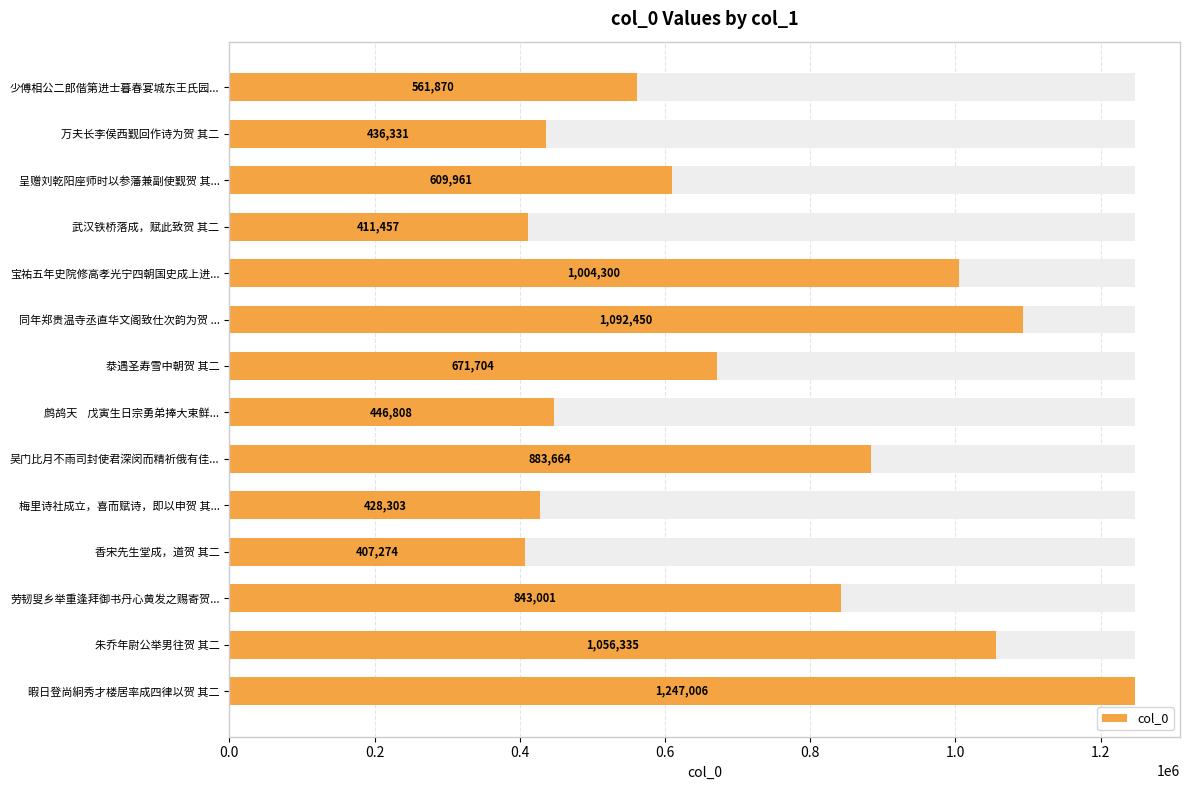

True or false: the data shows 883664 at 吴门比月不雨司封使君深闵而精祈俄有佳....

True